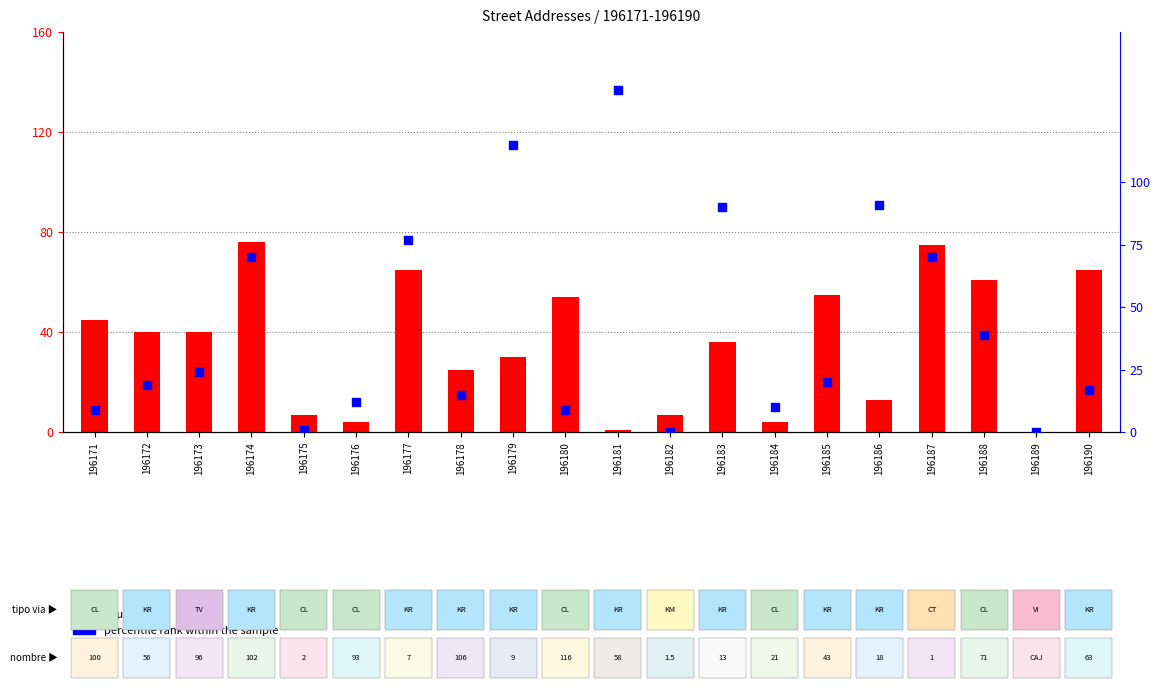

What are all the series names shown in the legend?

count, percentile rank within the sample